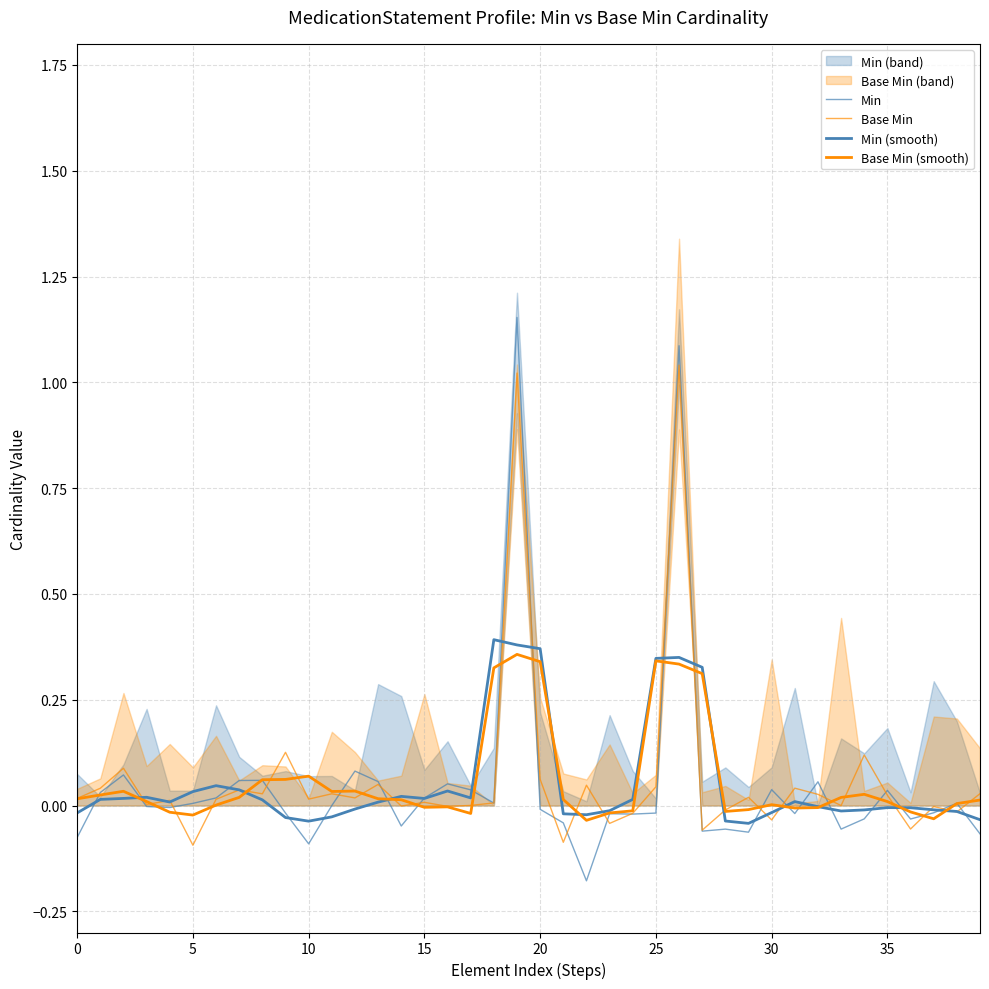

How many lines are shown in the chart?

4